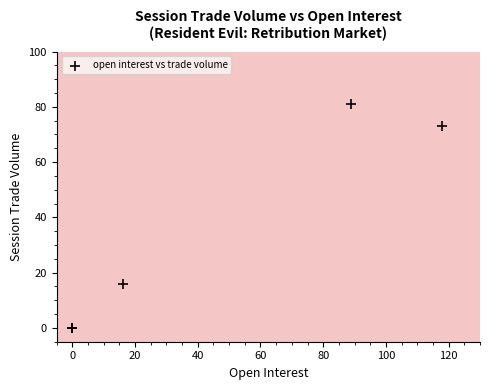

What Y value in the scatter plot is closest to 40?

16